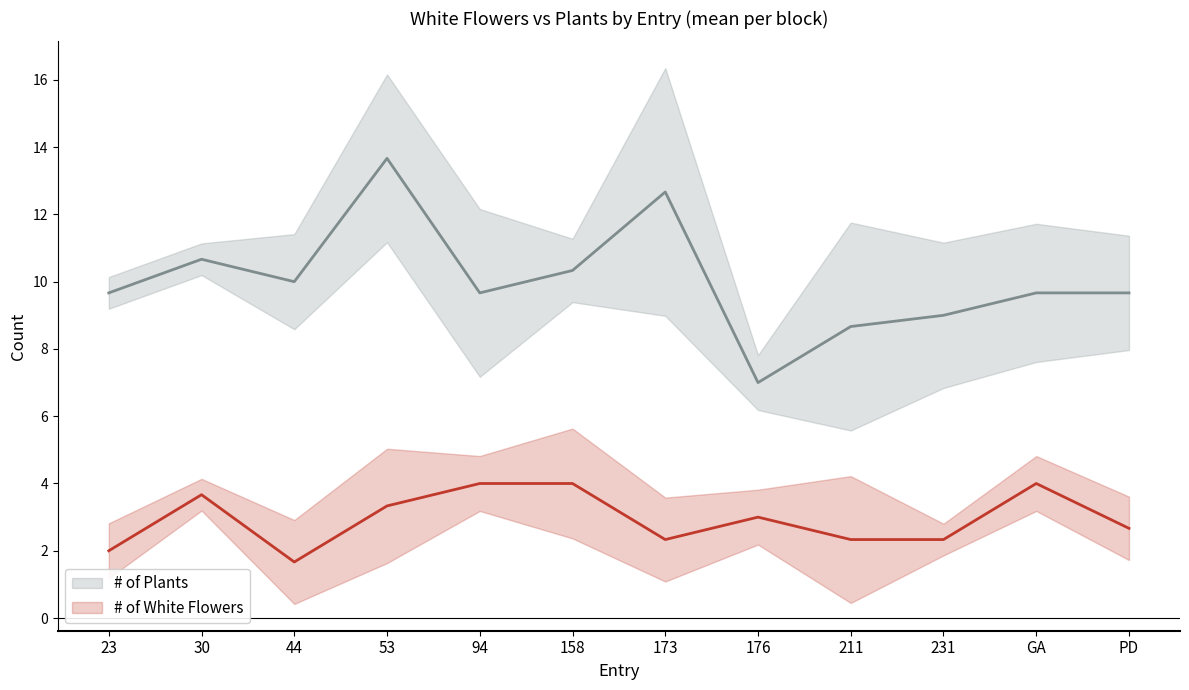

Reading left to right, what are all the values shown in this chart?

# of Plants: 9.7	10.7	10.0	13.7	9.7	10.3	12.7	7.0	8.7	9.0	9.7	9.7
# of White Flowers: 2.0	3.7	1.7	3.3	4.0	4.0	2.3	3.0	2.3	2.3	4.0	2.7